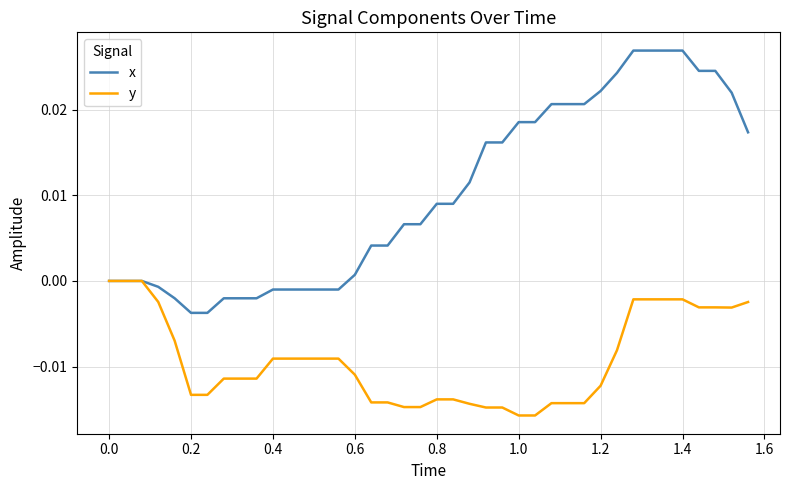

Rank the series by their maximum value, from highest to lowest.

x, y